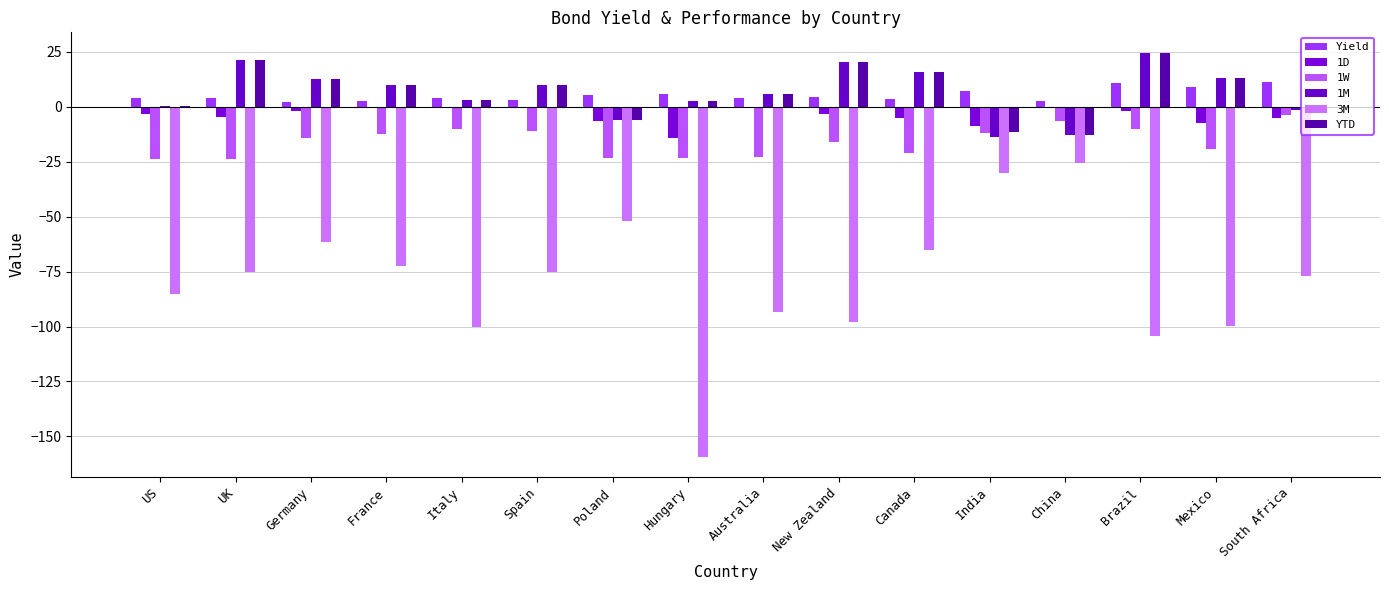

Which series has the largest range (max minus min)?

3M